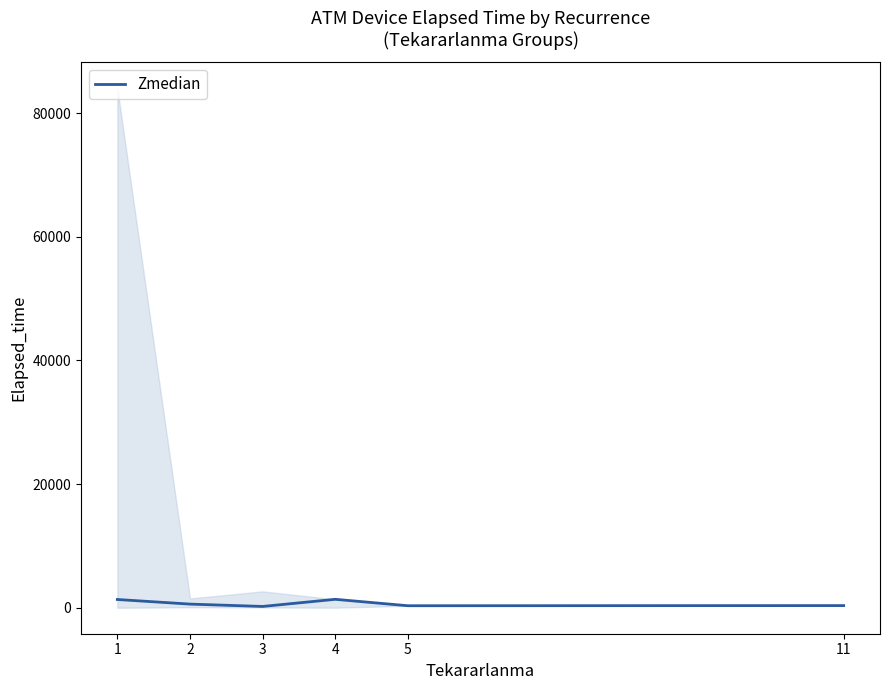

How many data points are less than 590?

3